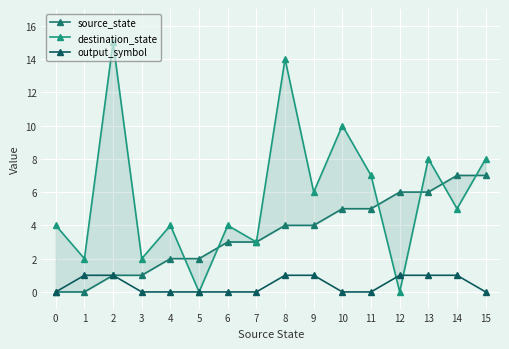

After their last crossing, which series has the higher values: output_symbol or destination_state?

destination_state